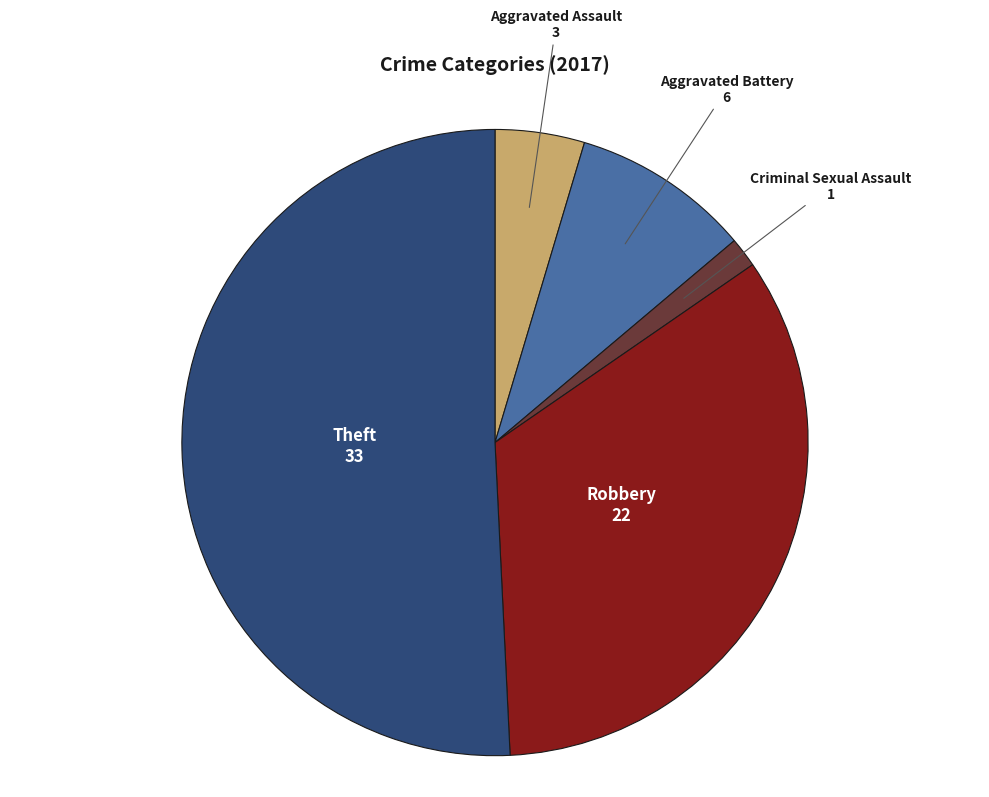

Between Criminal Sexual Assault and Aggravated Assault, which is larger?

Aggravated Assault